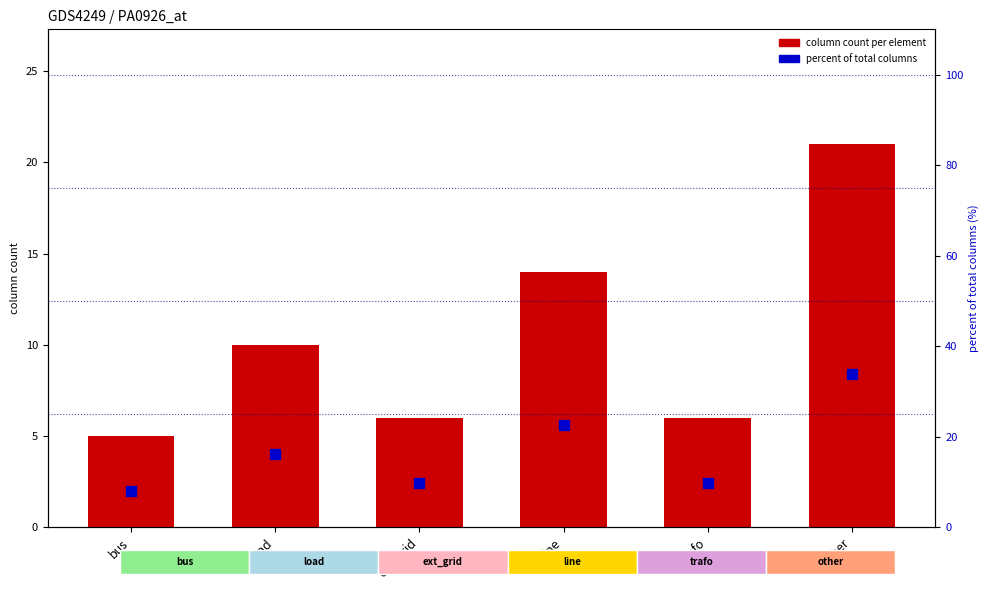

Which series reaches the minimum Y coordinate?

column count per element